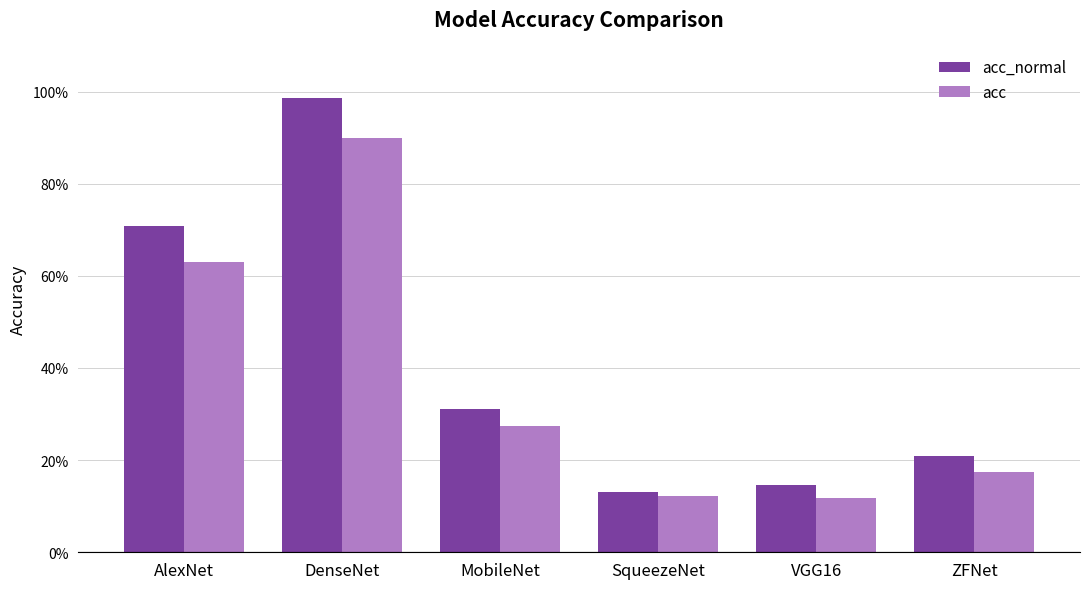

What is the spread (max minus min) of values at AlexNet?

0.1